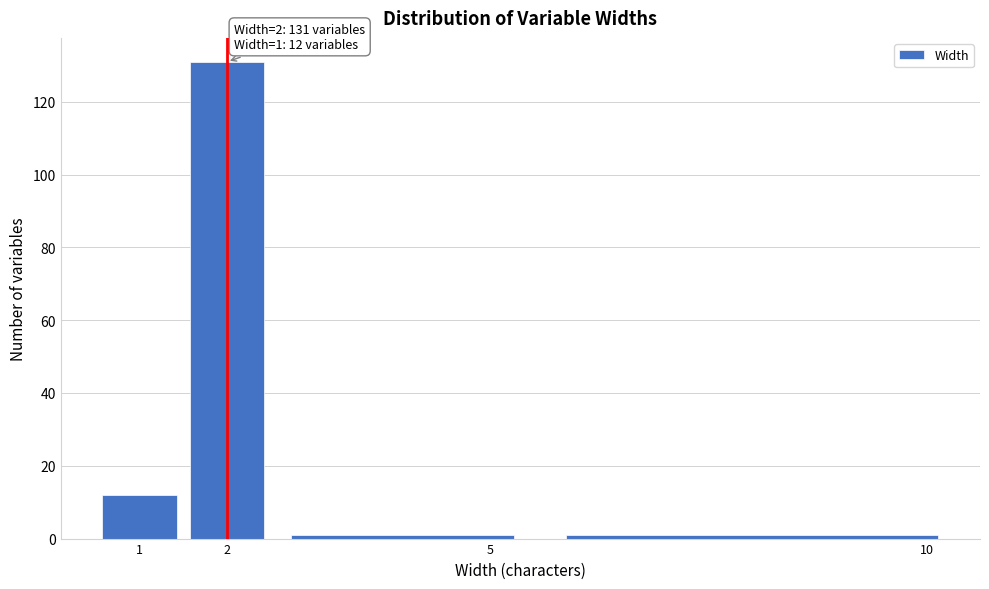

Which range on the x-axis has the tallest bar?

1.5 to 2.5